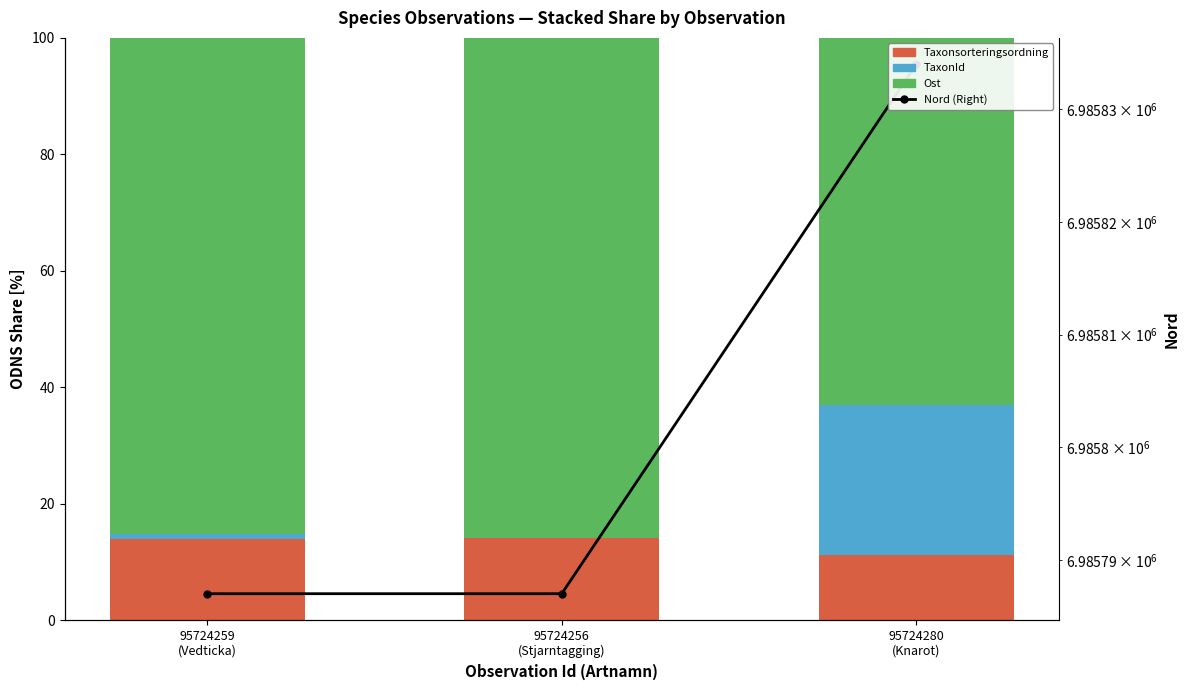

The Nord (Right) series shows 6985834.0 at 95724280
(Knarot). True or false?

True